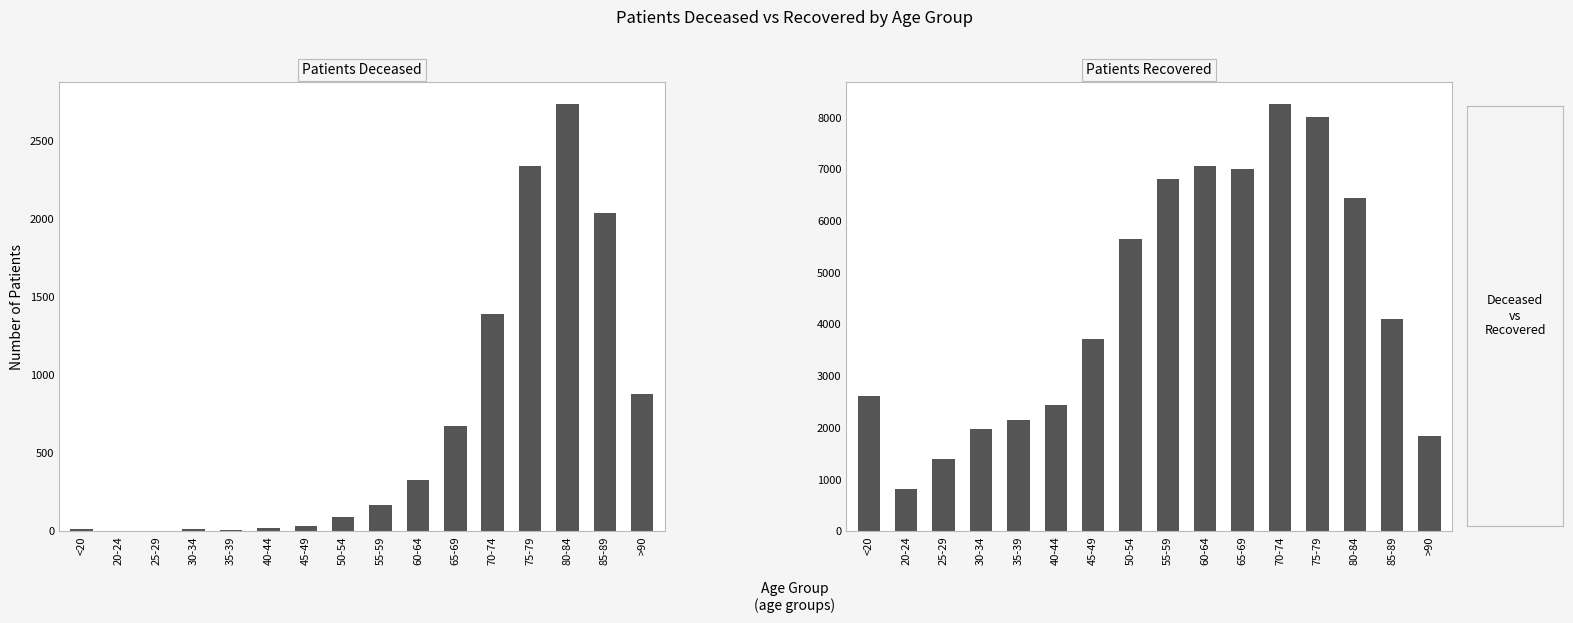

Reading right to left, extract all data points from this chart.

patients_deceased: >90=883	85-89=2039	80-84=2742	75-79=2341	70-74=1391	65-69=675	60-64=332	55-59=169	50-54=95	45-49=33	40-44=19	35-39=12	30-34=13	25-29=3	20-24=3	<20=13
patients_recovered: >90=1840	85-89=4100	80-84=6450	75-79=8010	70-74=8268	65-69=6999	60-64=7066	55-59=6814	50-54=5647	45-49=3720	40-44=2453	35-39=2144	30-34=1985	25-29=1399	20-24=822	<20=2614